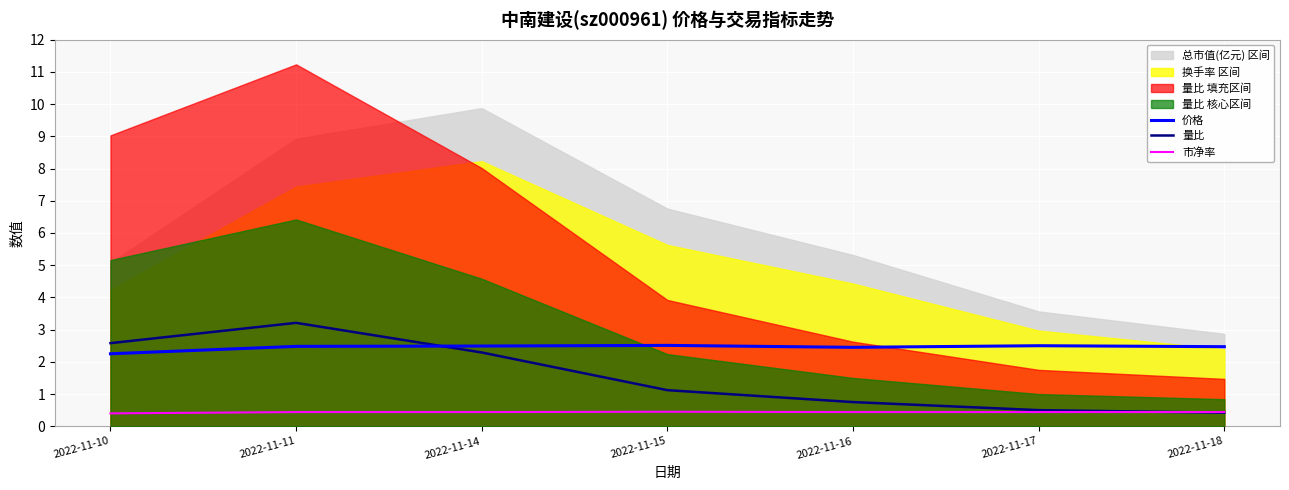

True or false: 量比 and 市净率 cross at least once.

True